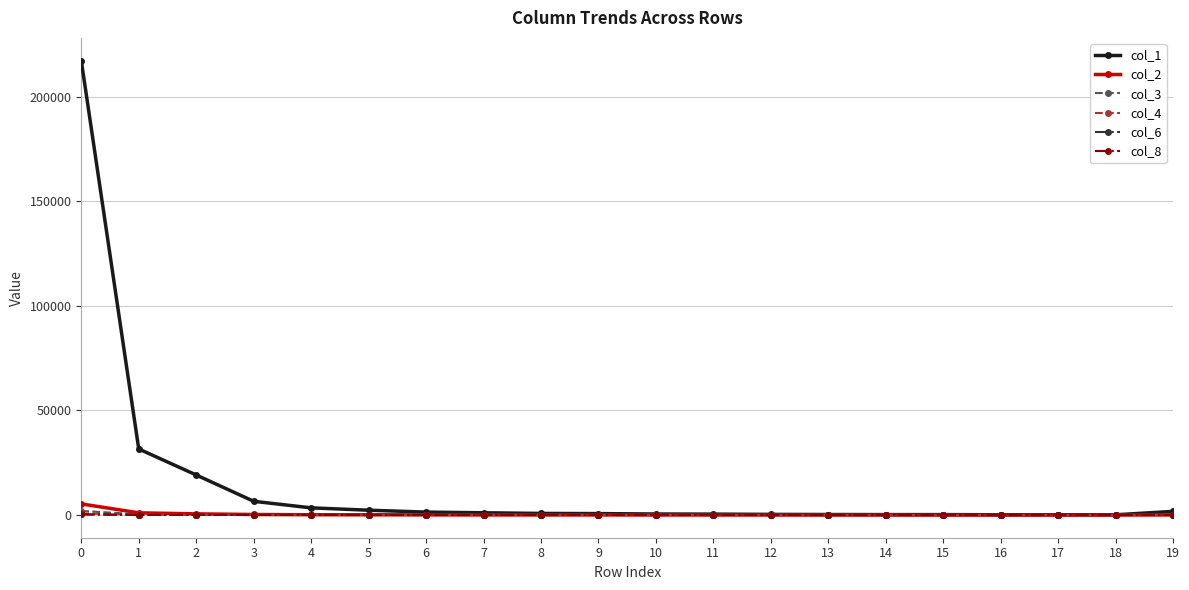

What are all the series names shown in the legend?

col_1, col_2, col_3, col_4, col_6, col_8